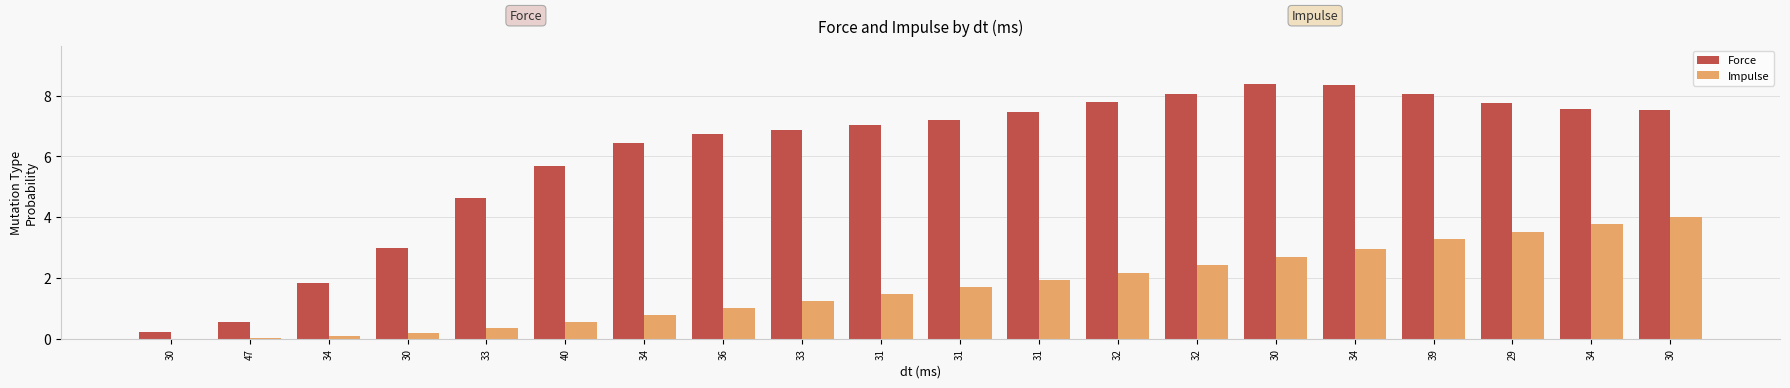

At which label does Force reach its peak?

30